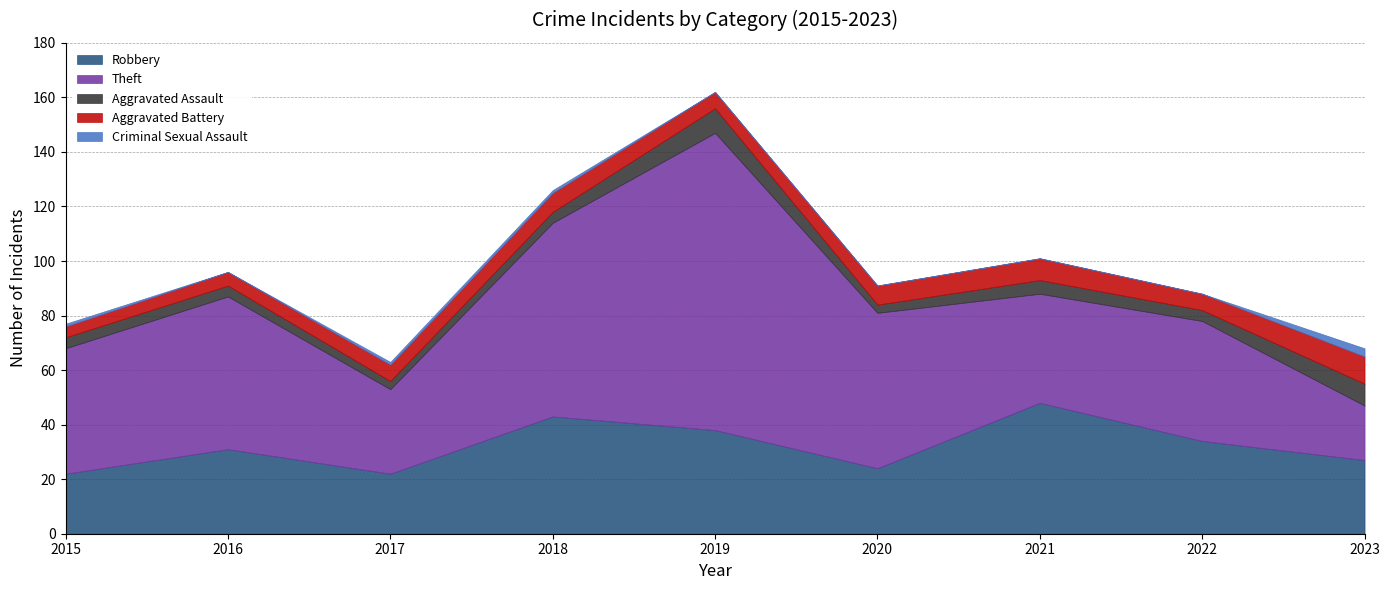

Rank the series at 2016 from highest to lowest value.

Theft, Robbery, Aggravated Battery, Aggravated Assault, Criminal Sexual Assault